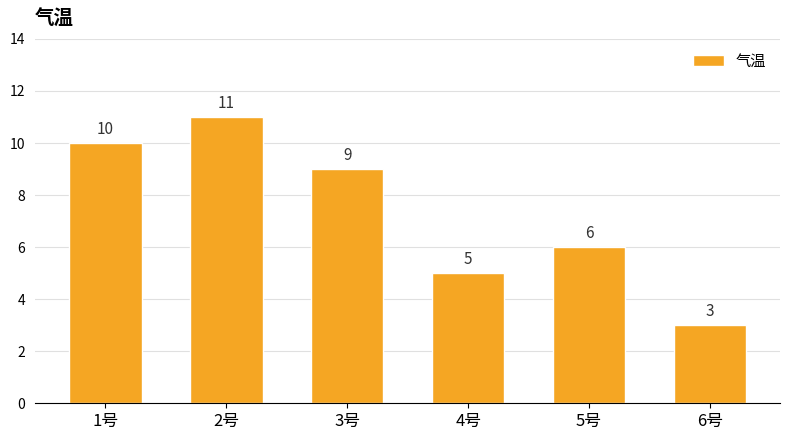

What is the sum of all values?

44